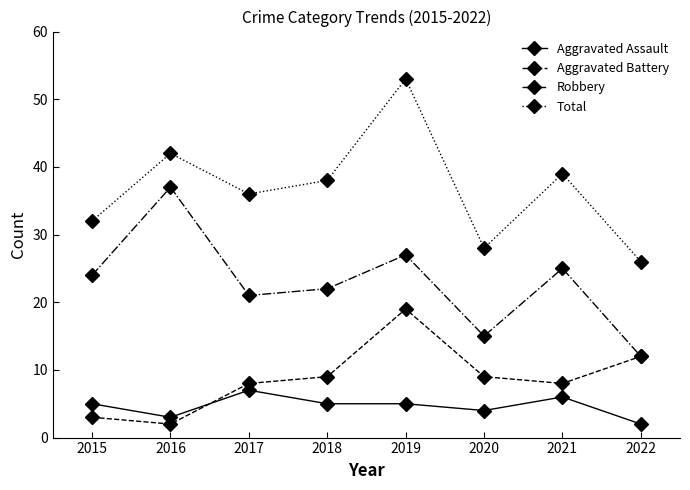

Rank the categories by Total value from lowest to highest.

2022, 2020, 2015, 2017, 2018, 2021, 2016, 2019